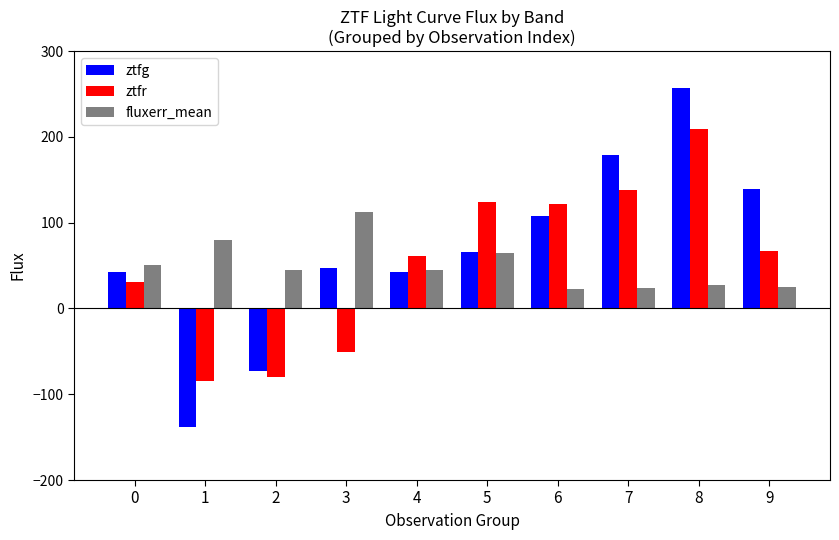

Between 6 and 7, which series saw the biggest shift?

ztfg